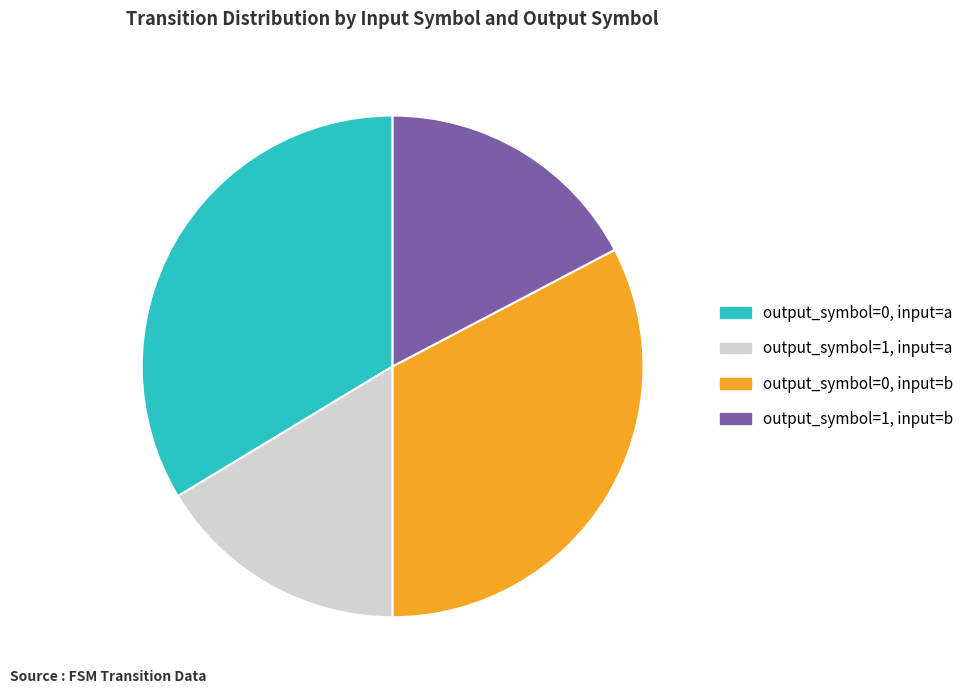

Rank the categories by value from highest to lowest.

output_symbol=0, input=a, output_symbol=0, input=b, output_symbol=1, input=b, output_symbol=1, input=a